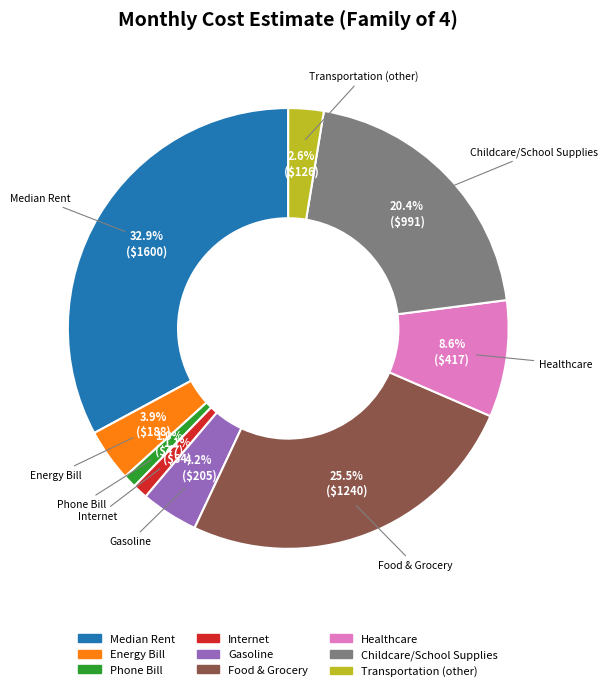

What is the largest slice in the pie chart?

Median Rent